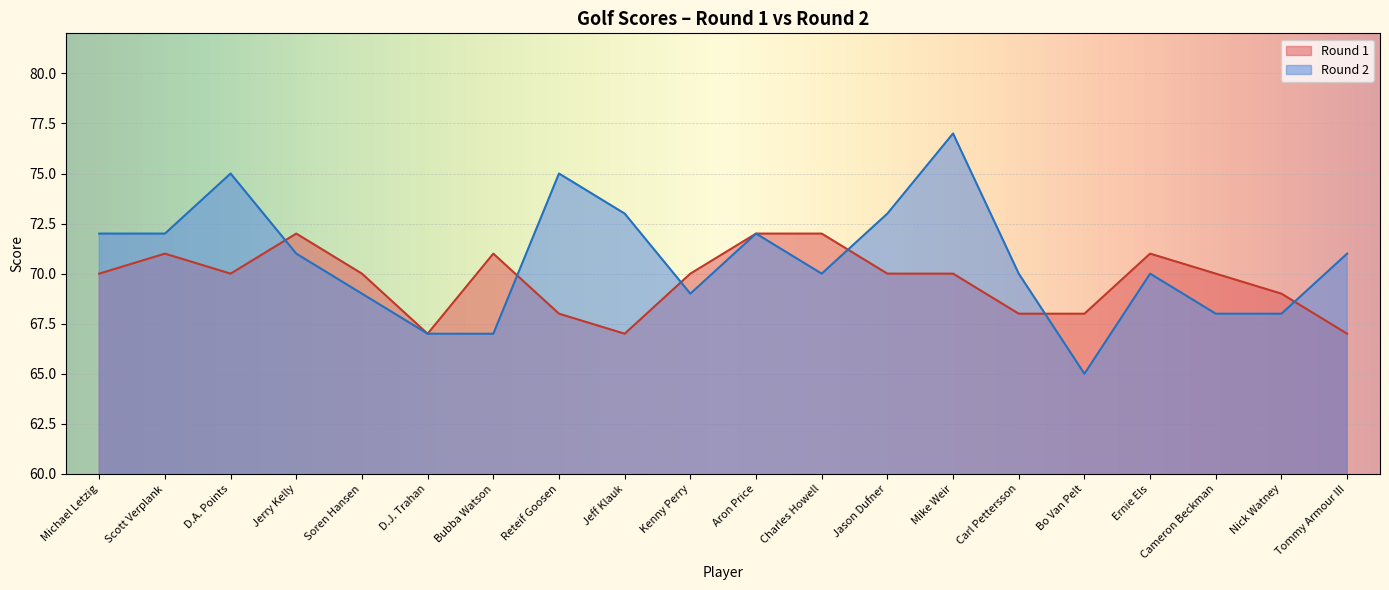

Which series has the largest total across all categories?

Round 2